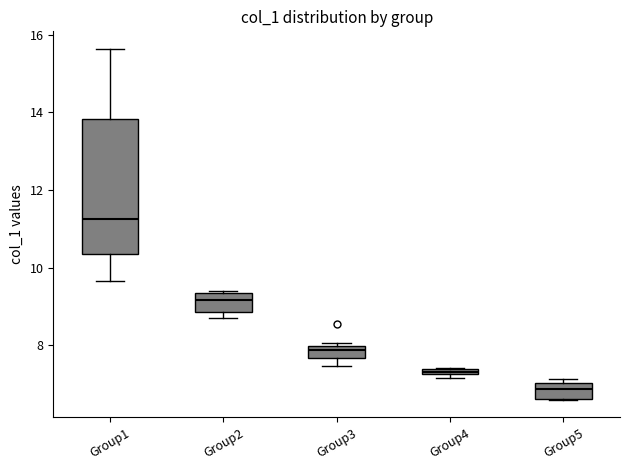

Comparing the boxes themselves (not the whiskers), which one is the tallest?

Group1